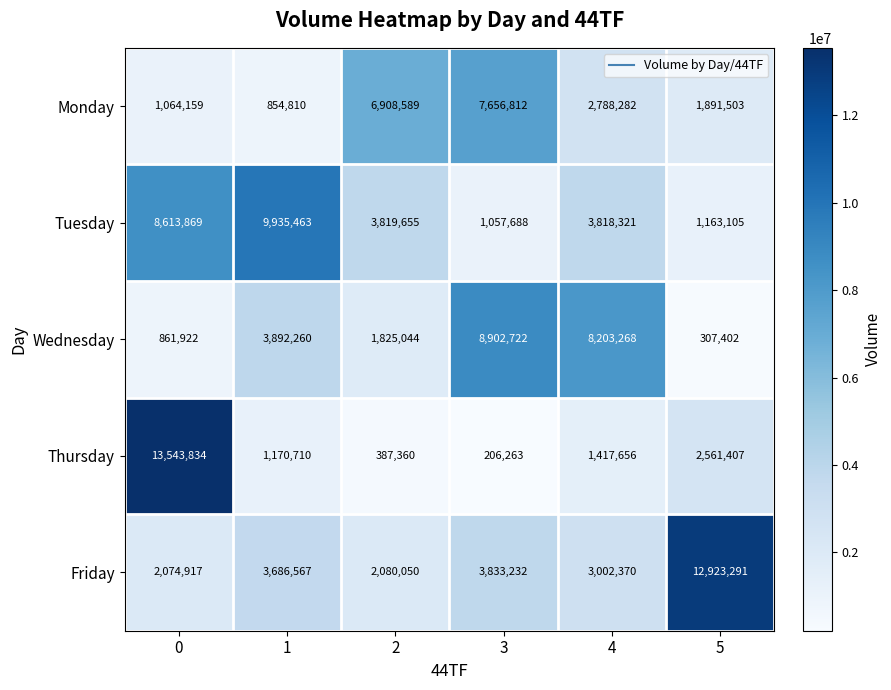

At how many categories does at least one series exceed 7464459?

5